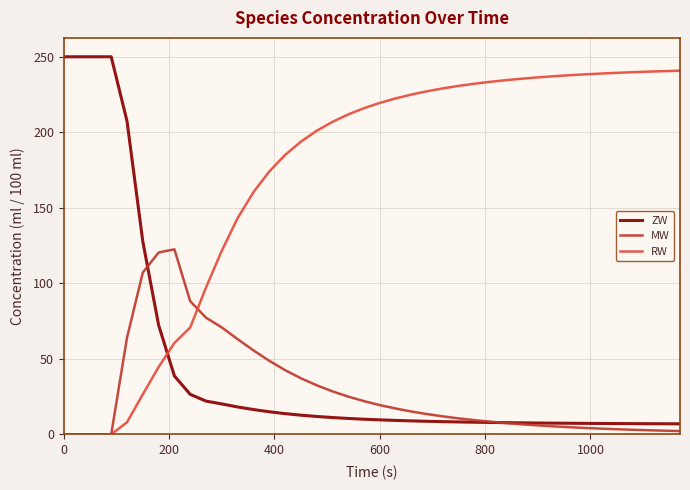

True or false: ZW and RW cross at least once.

True